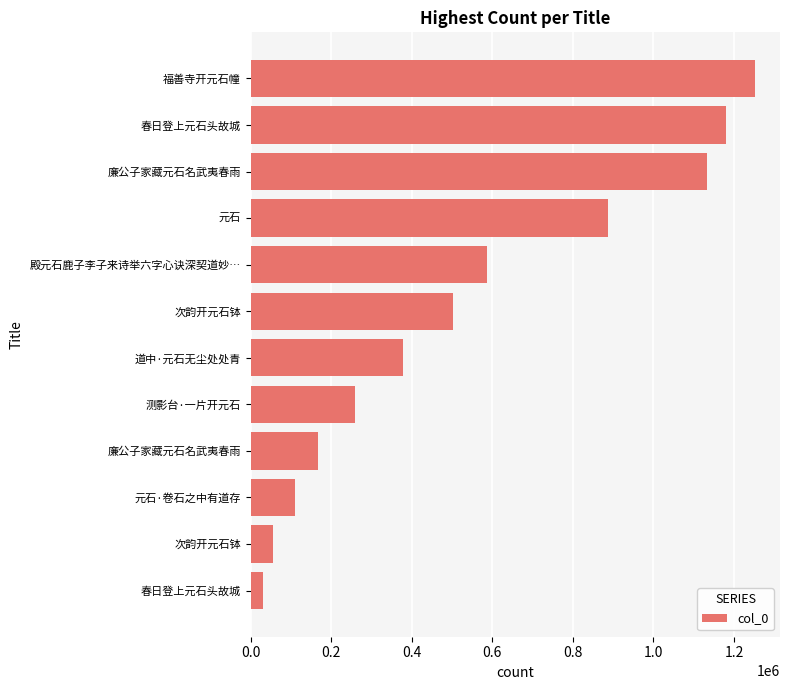

How many values are below 502045?

6